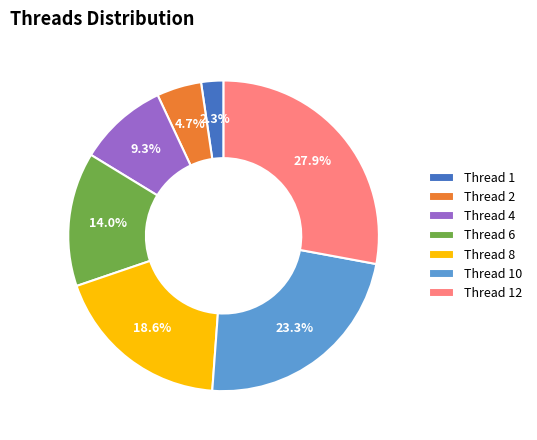

Approximately how many times larger is the value at Thread 6 compared to Thread 2?

3.0